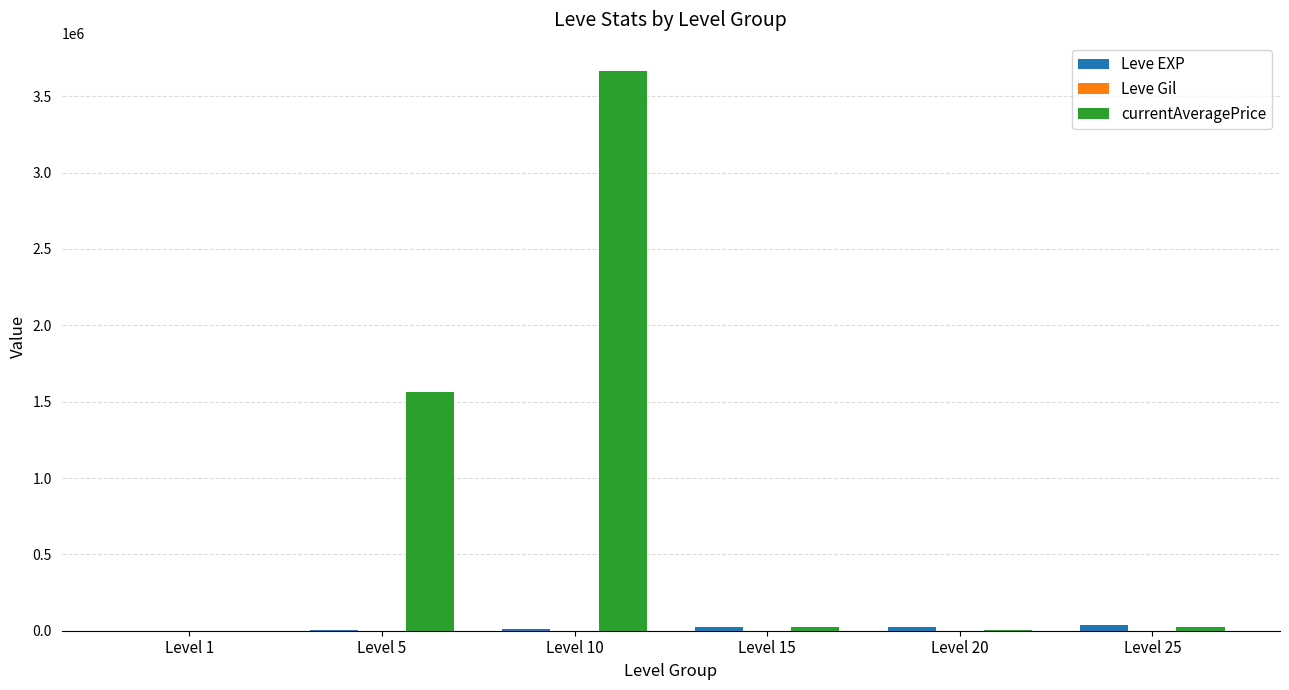

What is the highest value of the currentAveragePrice series?

3667668.0